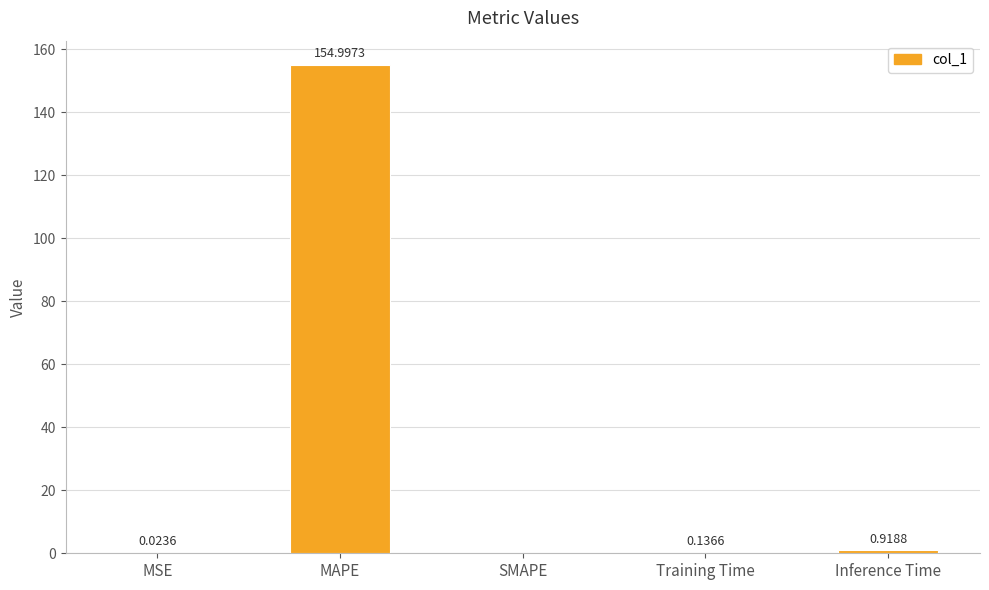

Are the bars horizontal?

No